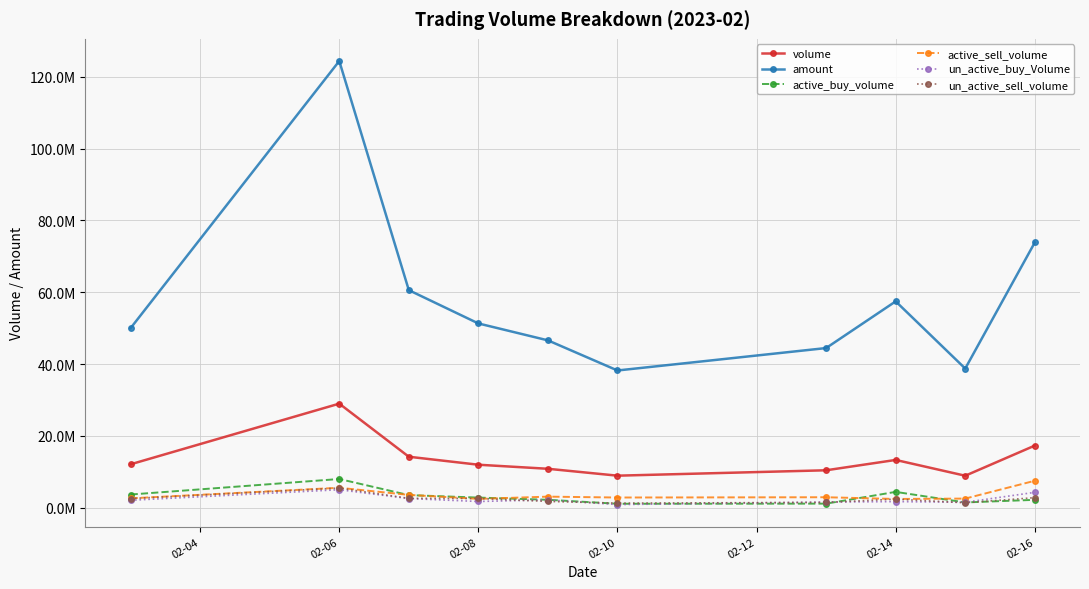

How many interior local valleys does the active_buy_volume series have?

2